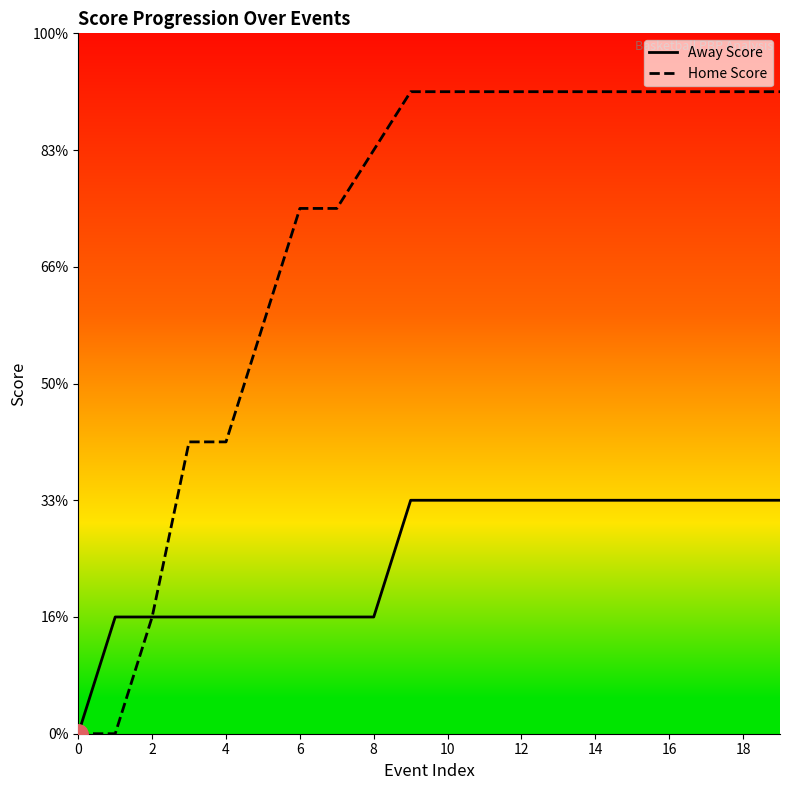

What are all the series names shown in the legend?

Away Score, Home Score